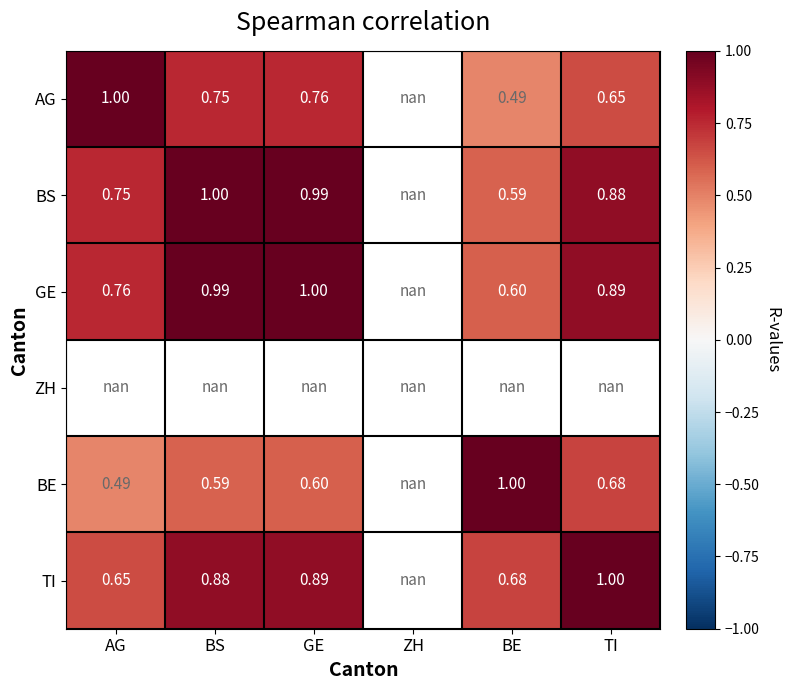

How many data points in AG are above 0?

5